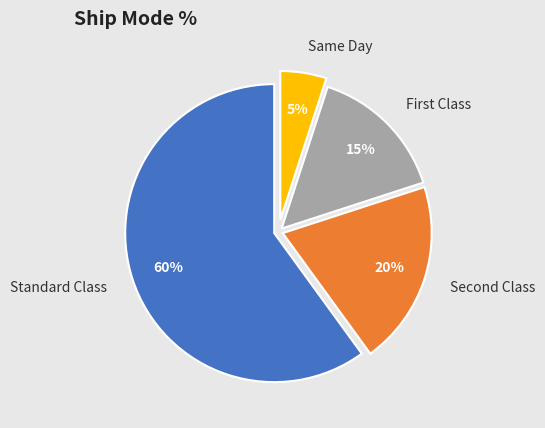

The Same Day slice represents 5% of the pie. True or false?

True